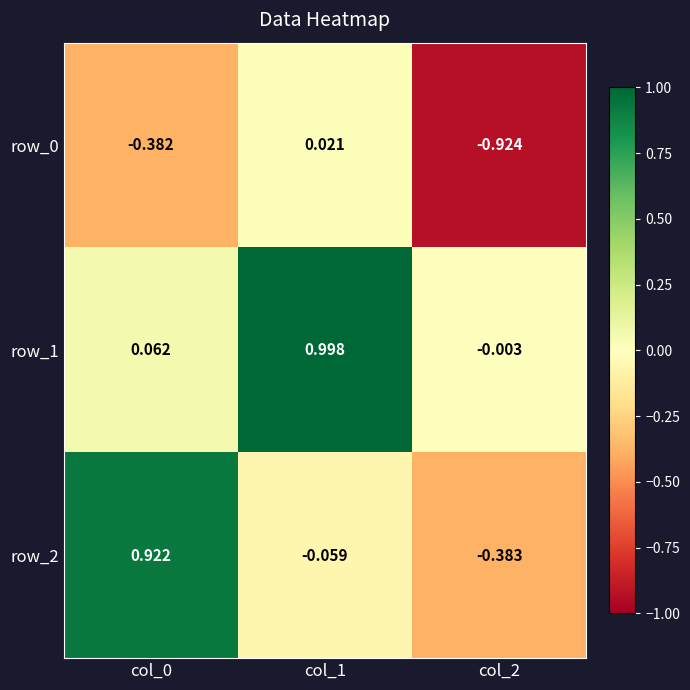

At which label does row_1 reach its minimum?

col_2